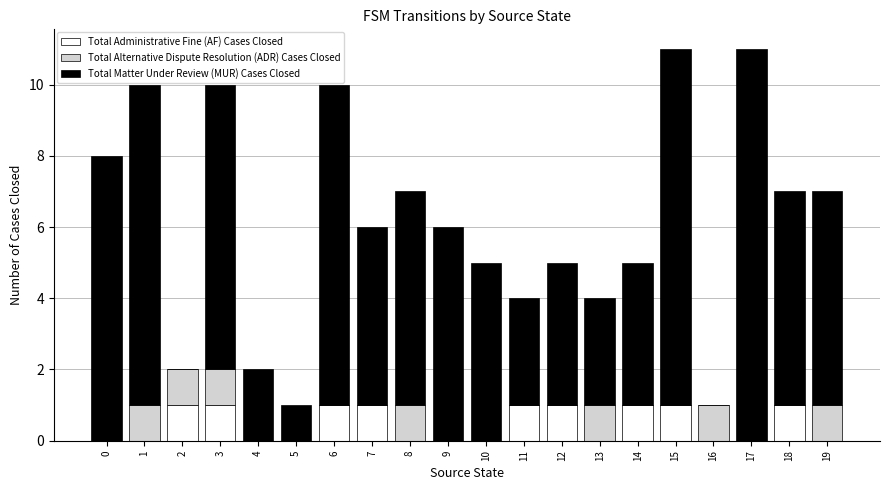

True or false: Total Administrative Fine (AF) Cases Closed has a value of 1 at 12.

True